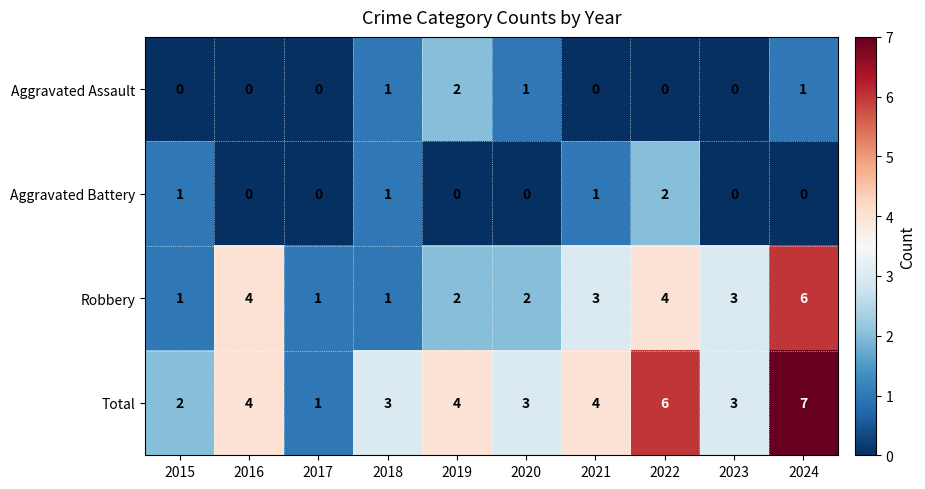

At 2022, list the series in order from smallest to largest.

Aggravated Assault, Aggravated Battery, Robbery, Total